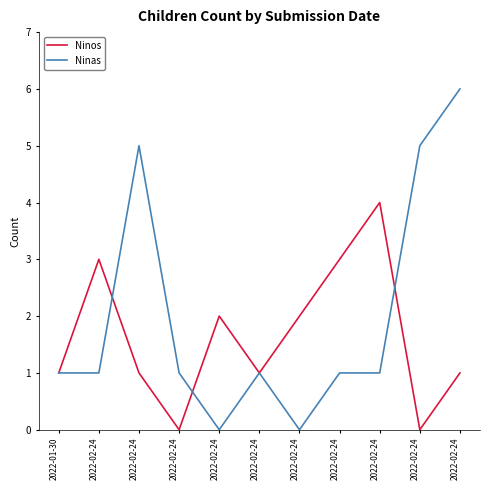

Rank the series at 2022-02-24 from highest to lowest value.

Ninos, Ninas